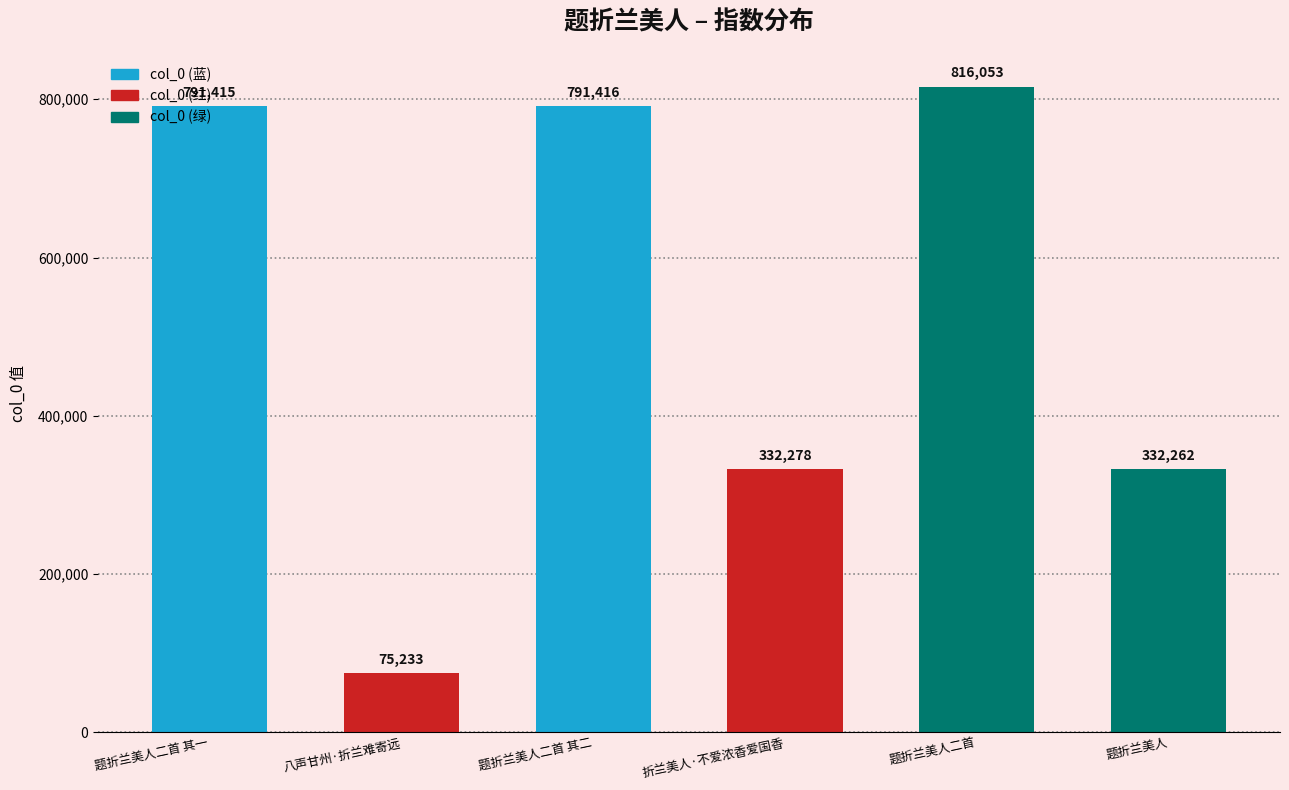

What position from the left is 题折兰美人?

6